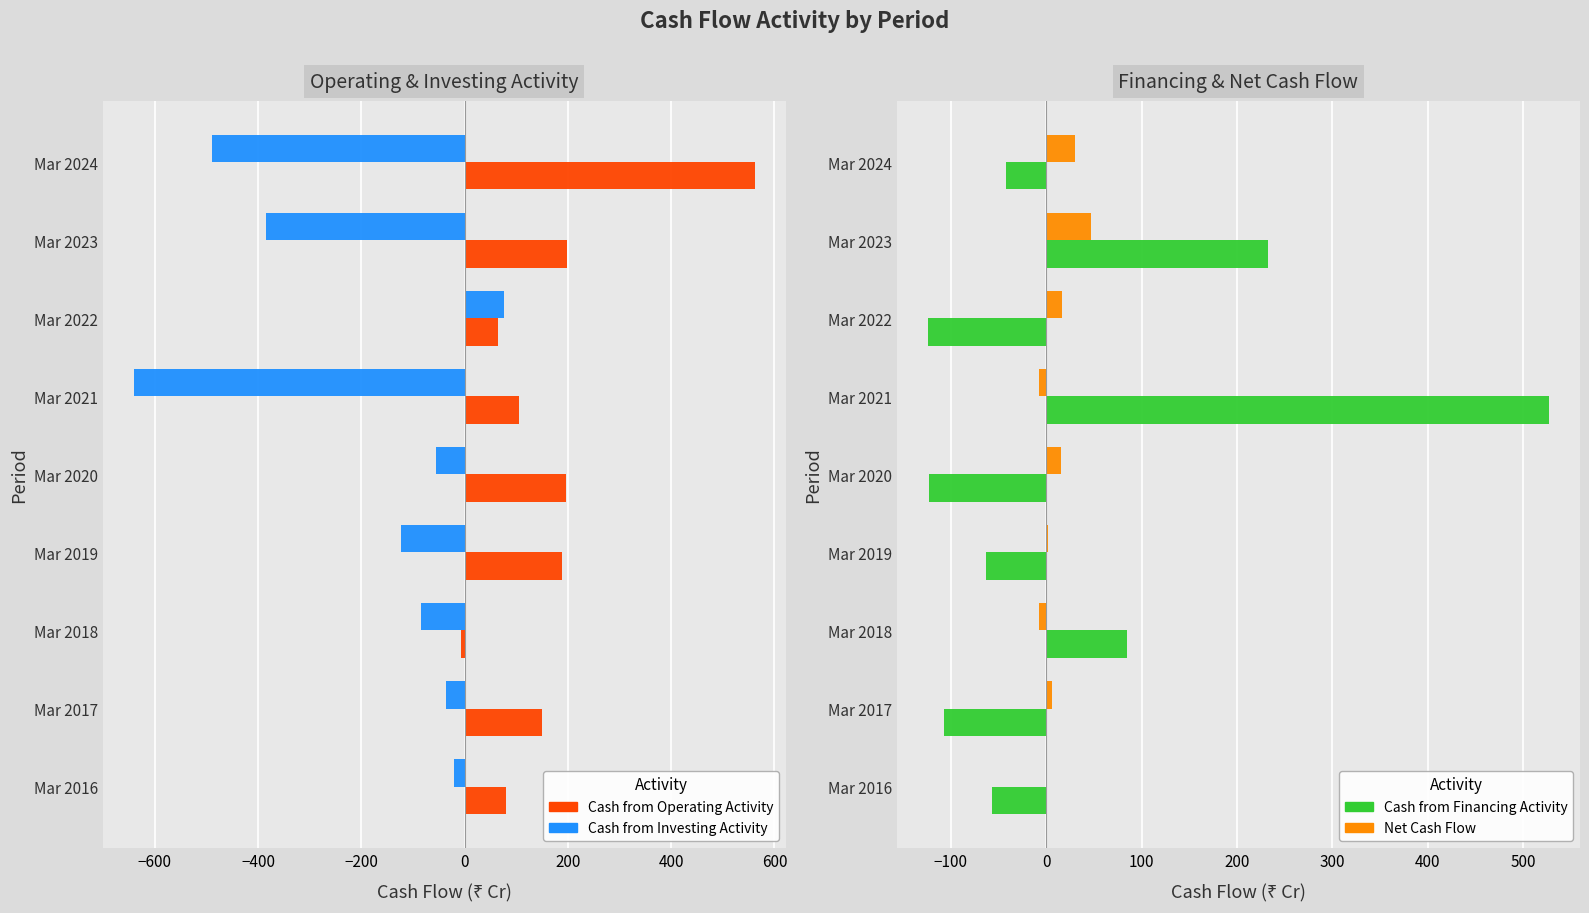

How many data points in Cash from Financing Activity are above -57?

4